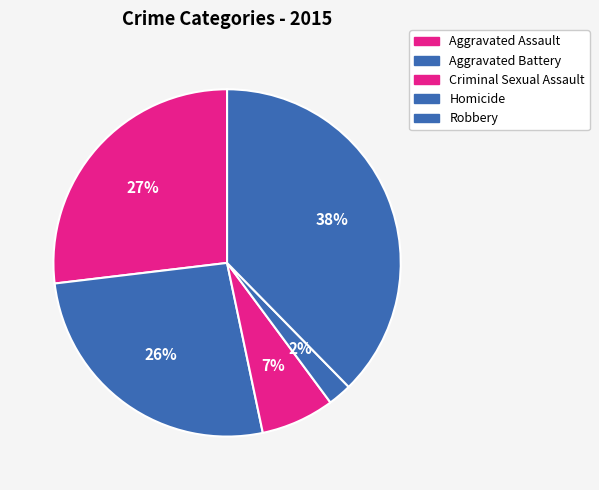

Rank the categories by value from highest to lowest.

Robbery, Aggravated Assault, Aggravated Battery, Criminal Sexual Assault, Homicide